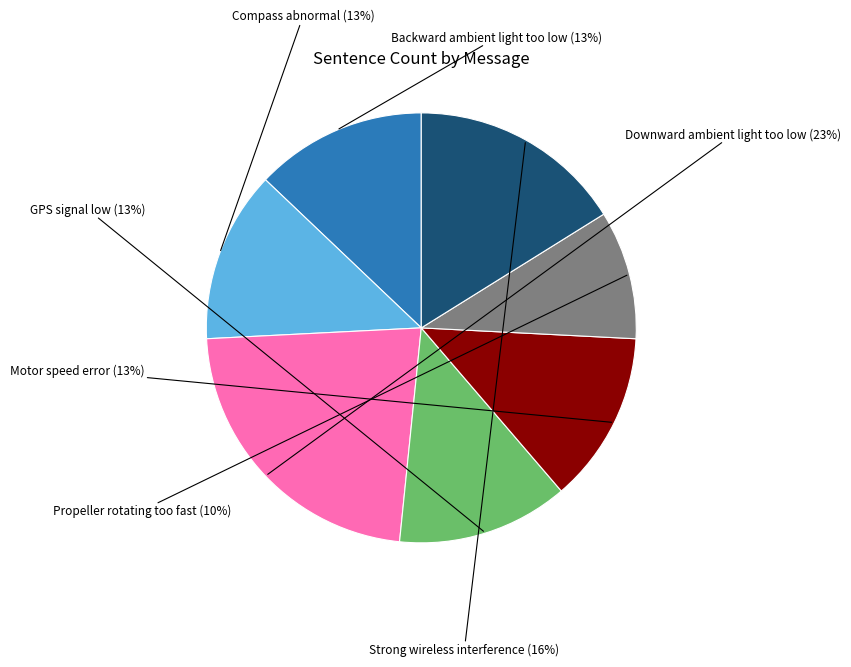

Combined, do Compass abnormal and Motor speed error account for over 50%?

No